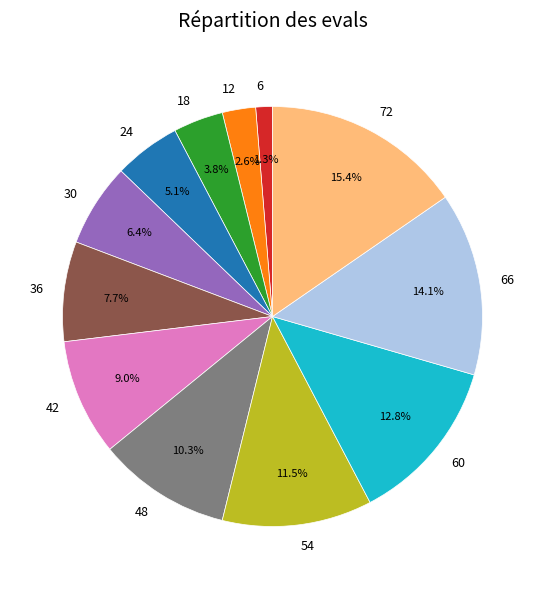

What is the smallest slice in the pie chart?

6